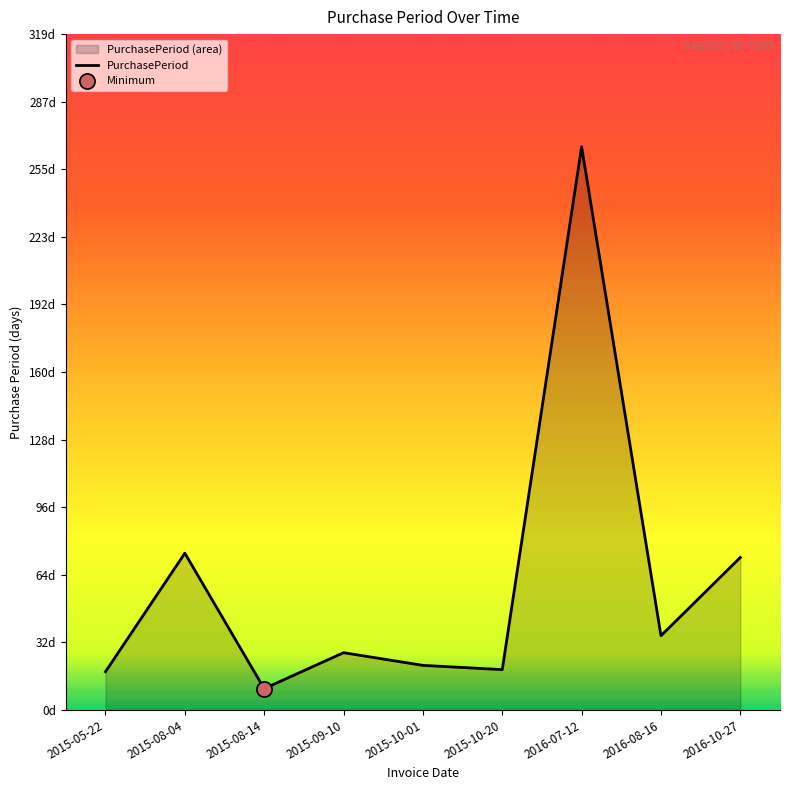

Which has a higher value, 2015-10-20 or 2015-05-22?

2015-10-20